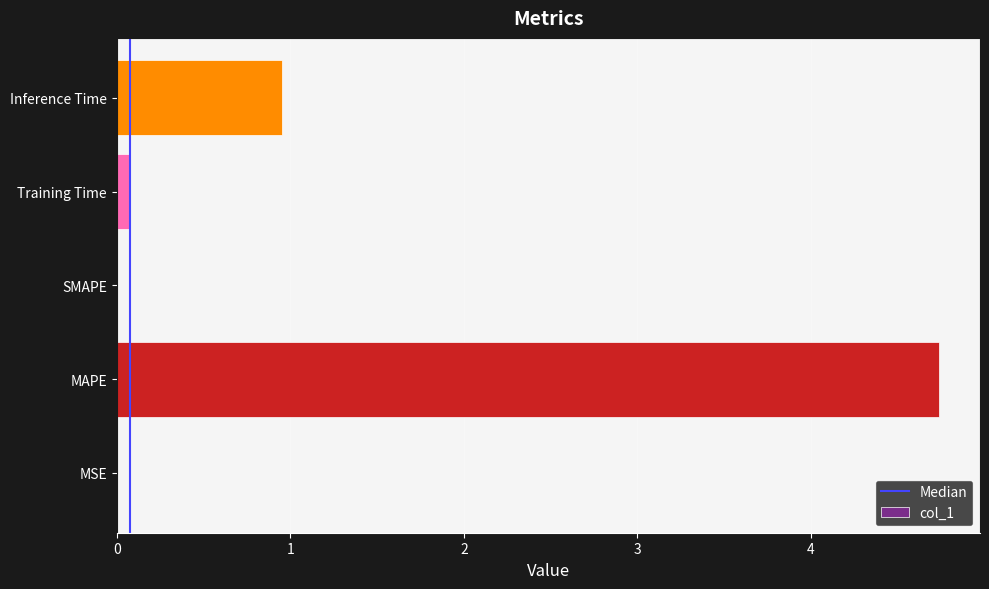

Read the value at MAPE.

4.7